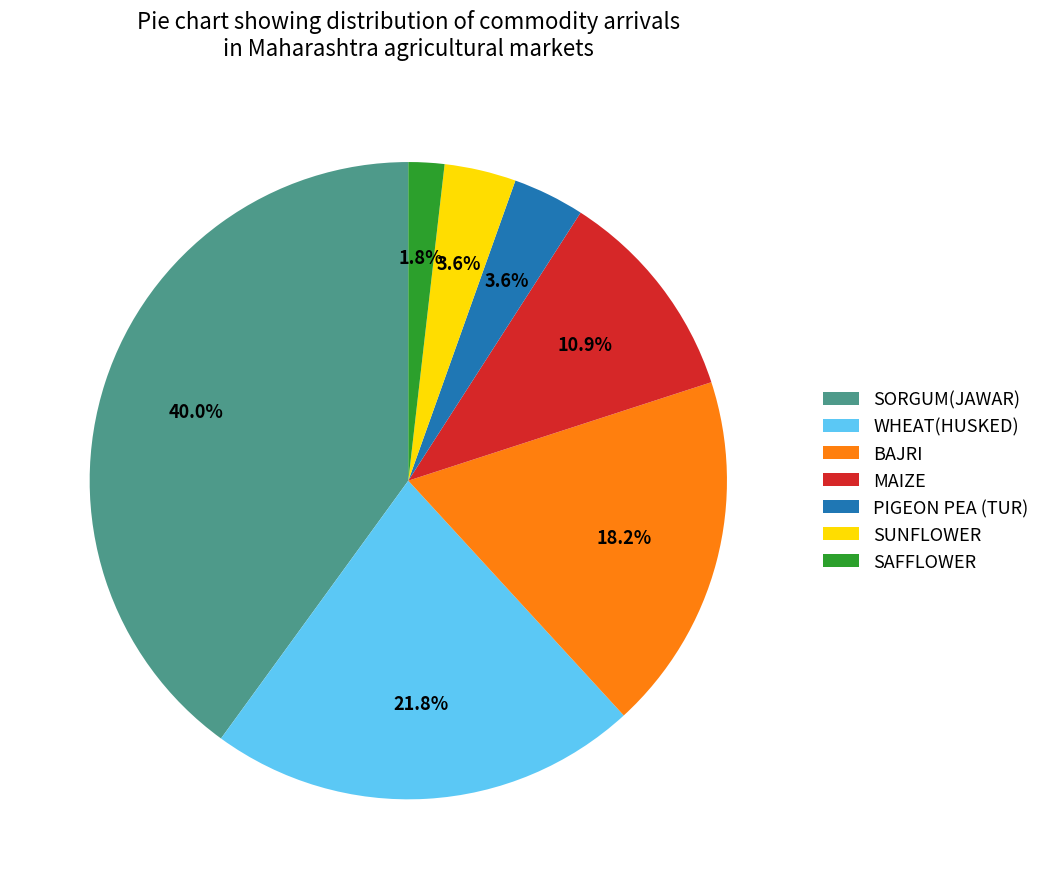

How many segments does this pie chart have?

7